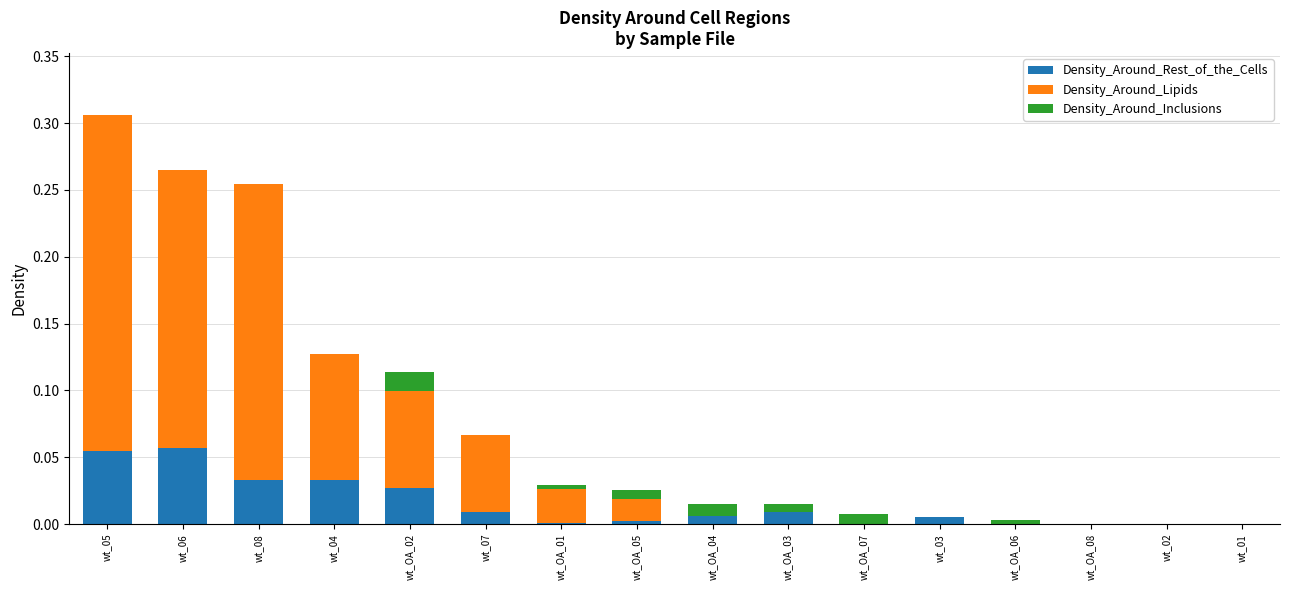

The Density_Around_Rest_of_the_Cells series shows 0.0 at wt_01. True or false?

True